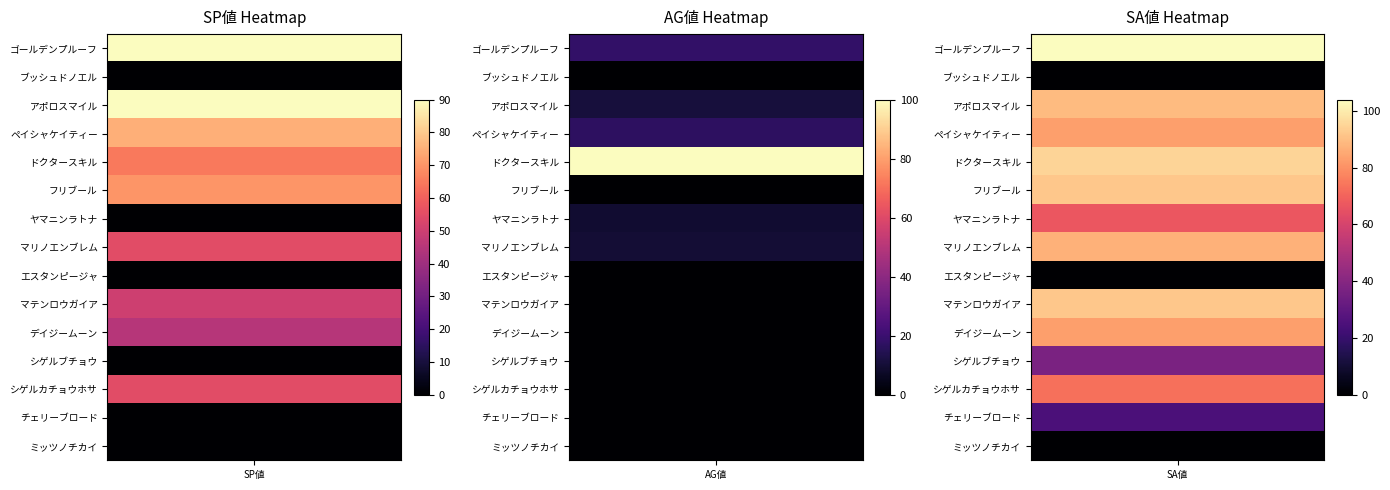

What is the sum of all AG値 values?

165